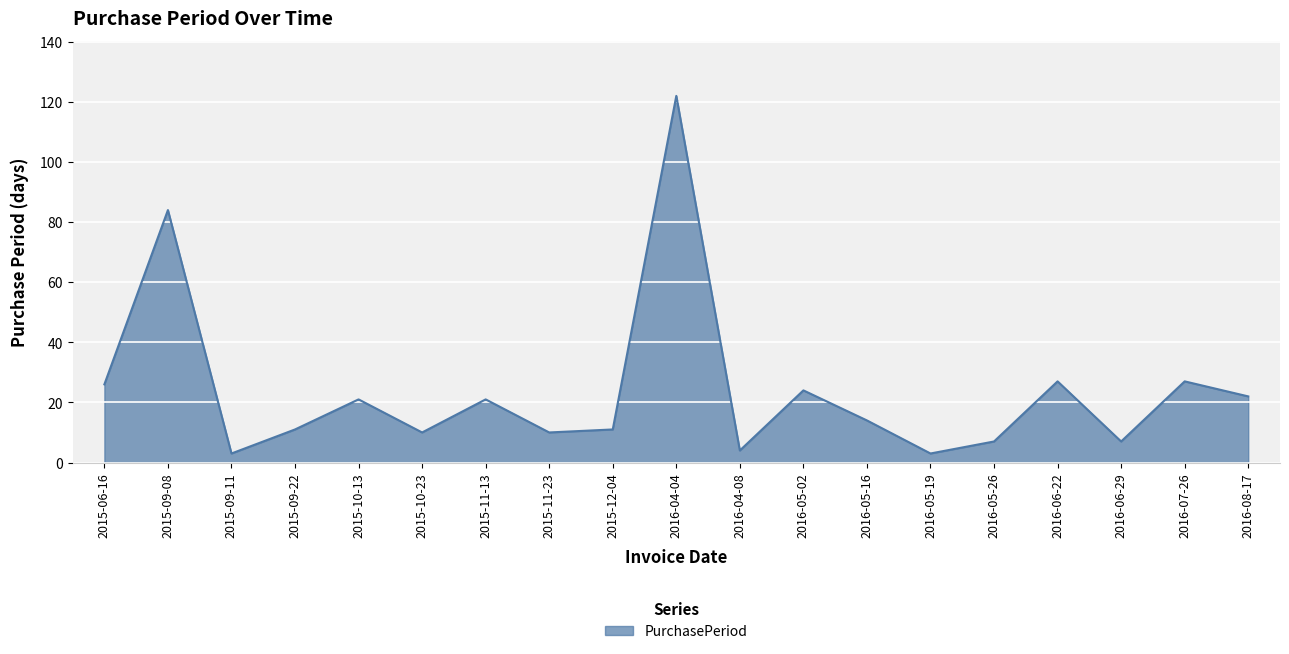

The chart shows a value of 22 at 2016-08-17. True or false?

True